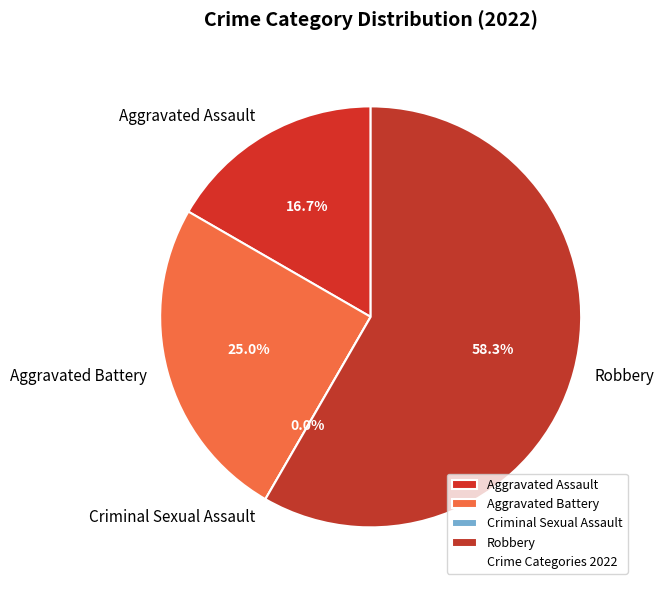

How many segments does this pie chart have?

4